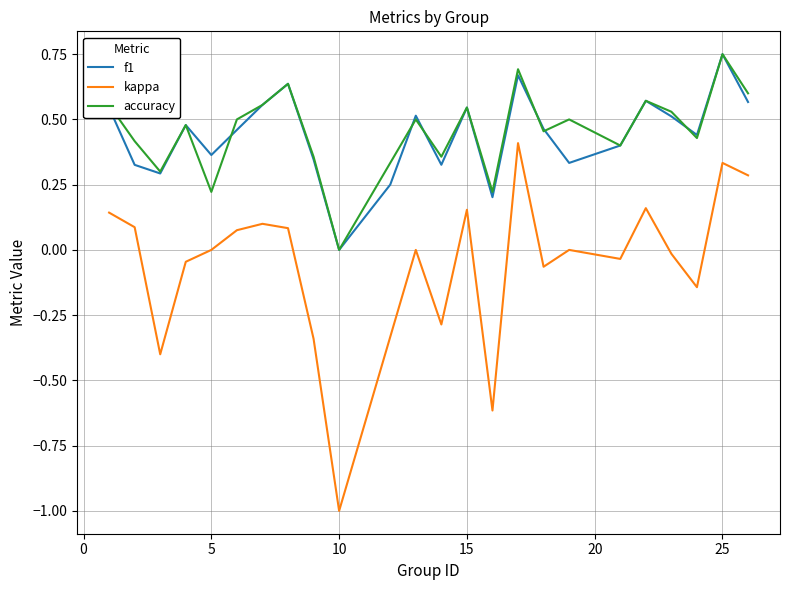

True or false: kappa and accuracy intersect in this chart.

False